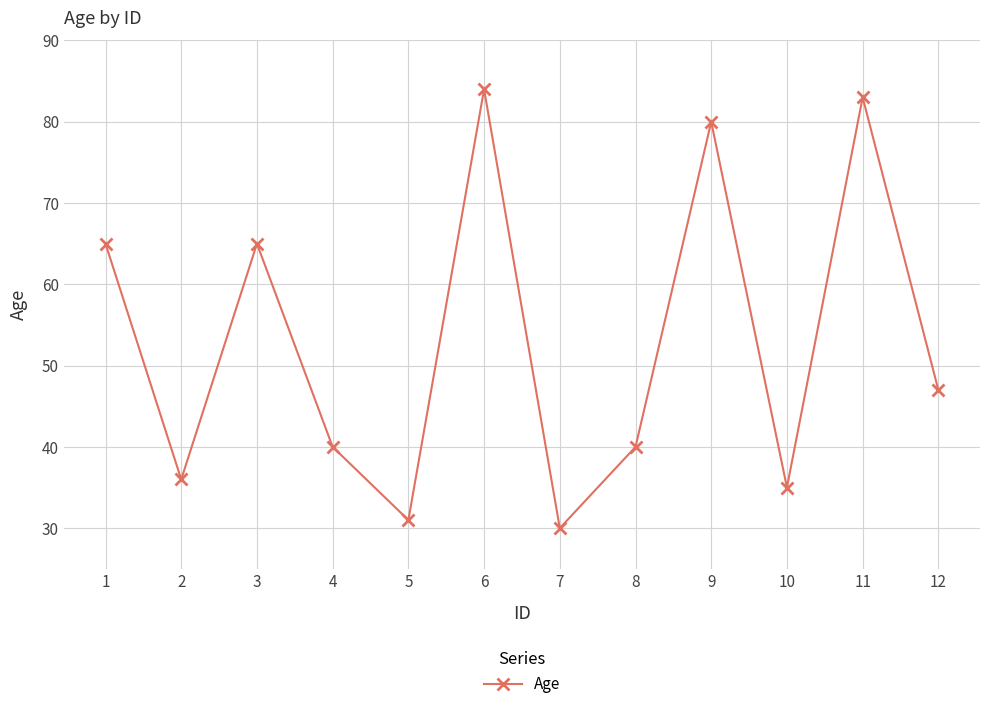

What is the value of the 3rd point from the left?

65